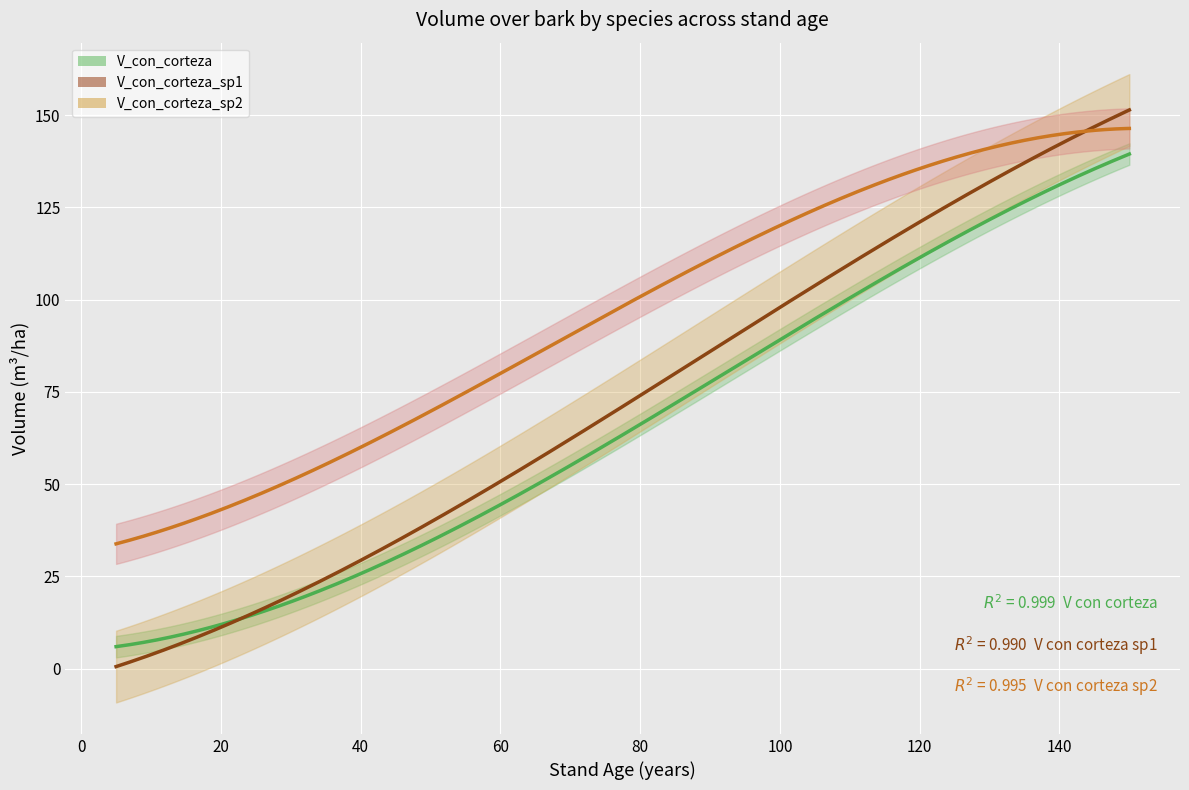

List the series in order of their peak value, highest first.

V_con_corteza_sp1, V_con_corteza_sp2, V_con_corteza